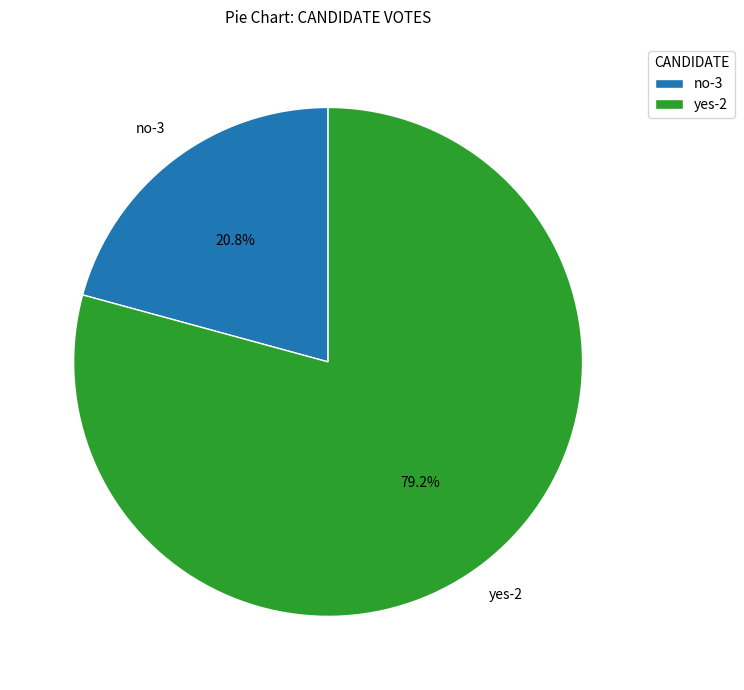

Approximately how many times larger is the value at no-3 compared to yes-2?

0.3